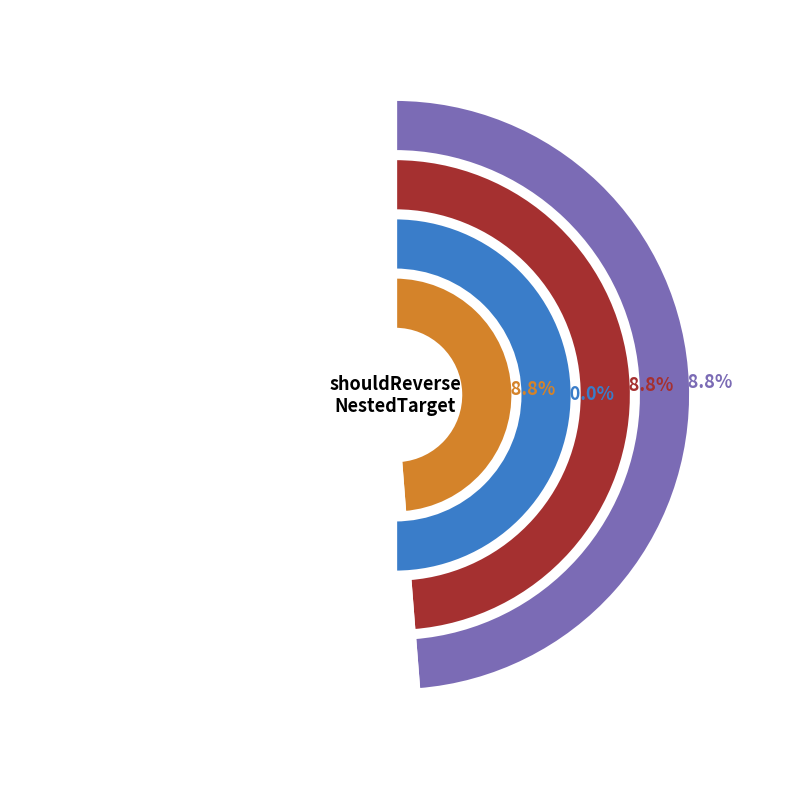

Which category has the smallest portion of the pie?

211